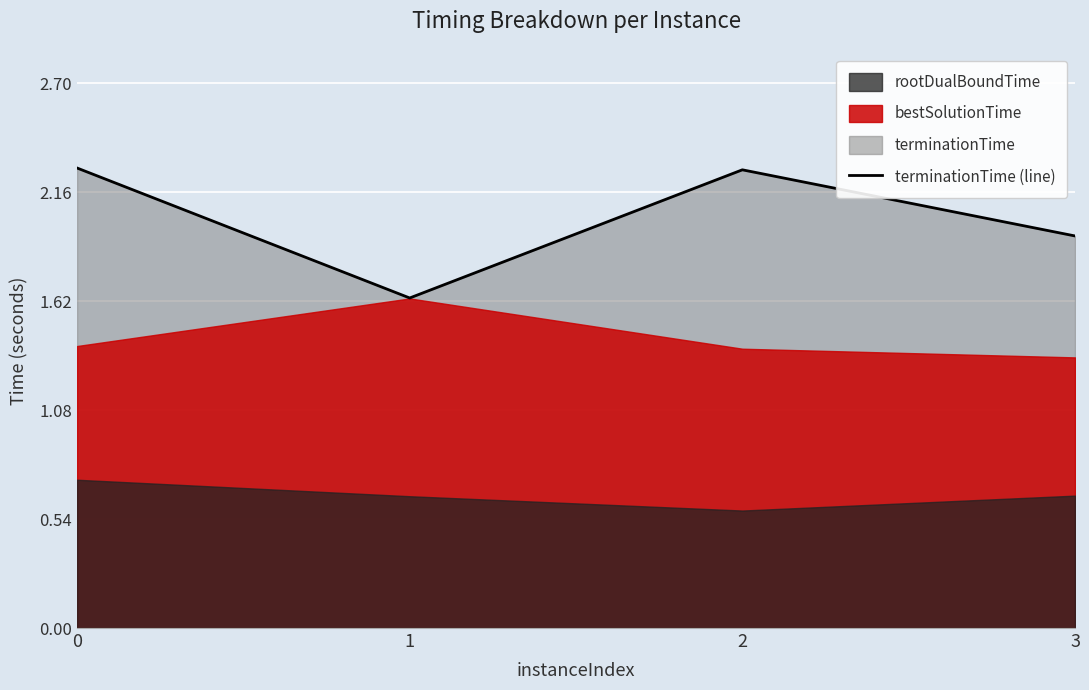

What is the value of the 2nd point from the left?

1.6